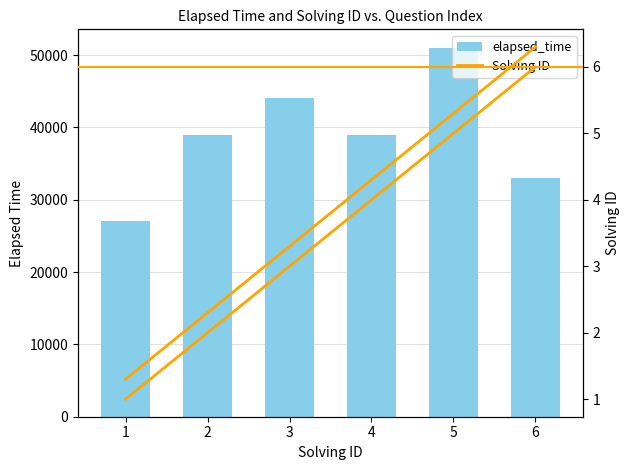

What is the difference between the highest and lowest values at 3?

43997